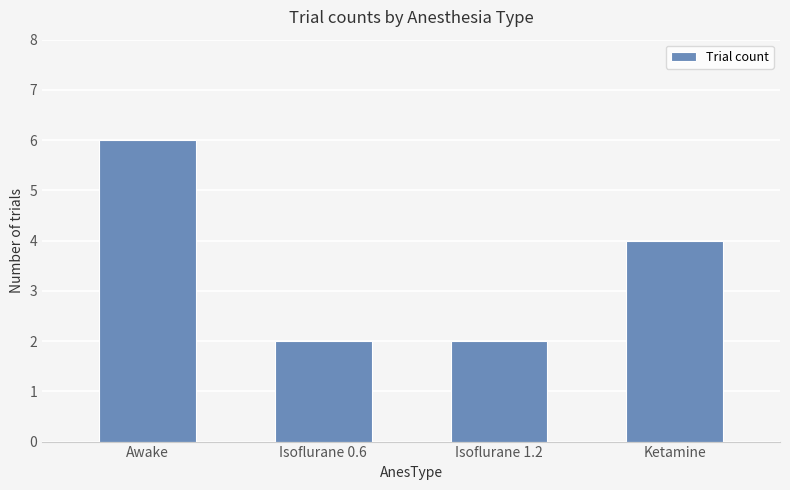

True or false: the data shows 1 at Isoflurane 0.6.

False